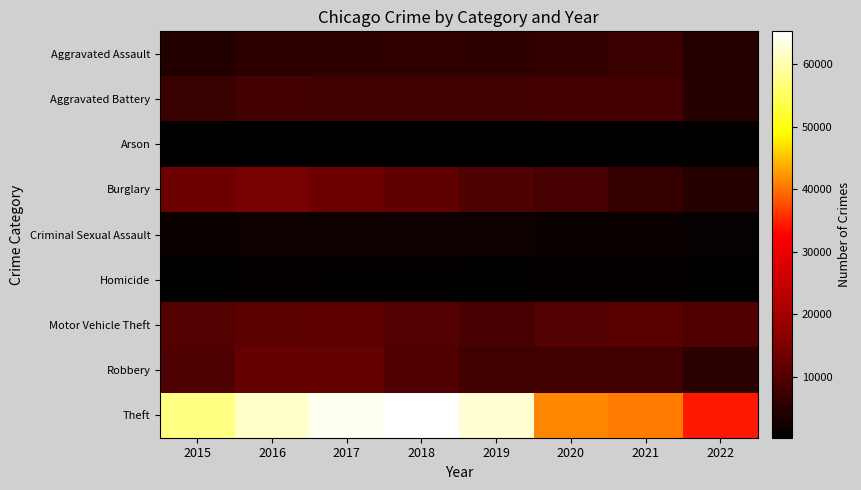

What is the spread (max minus min) of values at 2015?

56901